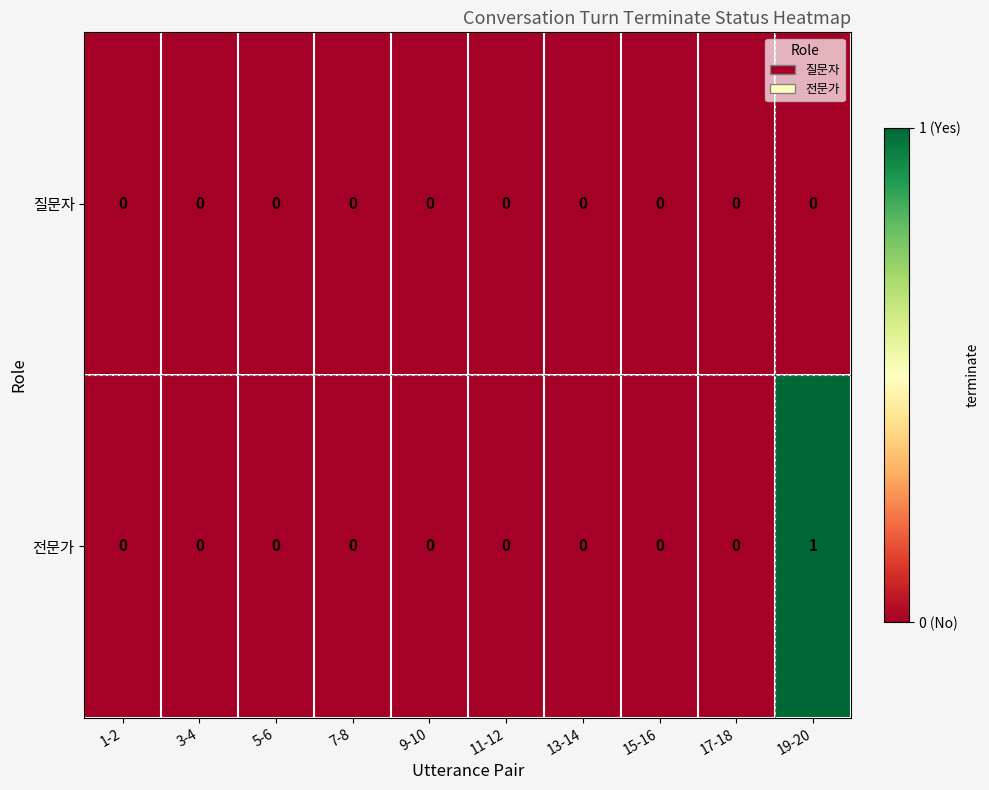

At which label does 전문가 reach its peak?

19-20